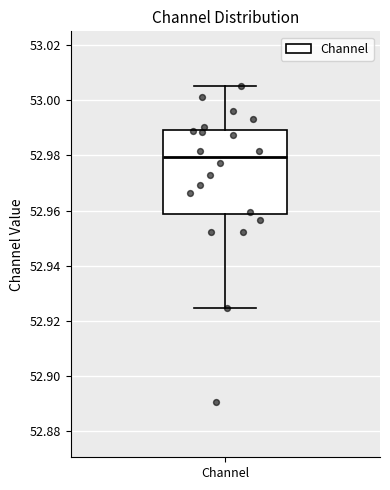

Read this box plot against the y-axis: the position of the median line, the range covered by the box, and the ends of both whiskers. The values are not printed on the chart, so give them approximately, as read against the axis.

median 52.980, box 52.958 to 52.990, whiskers 52.924 to 53.006